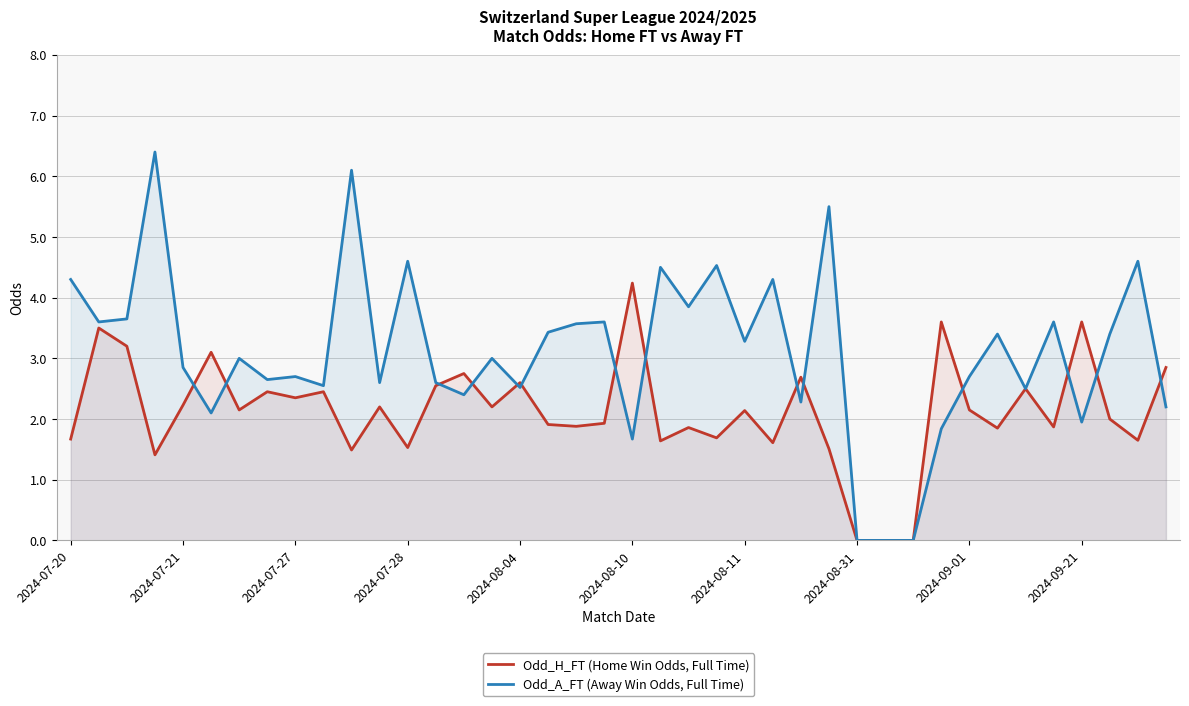

What is the maximum value shown in the chart?

6.4